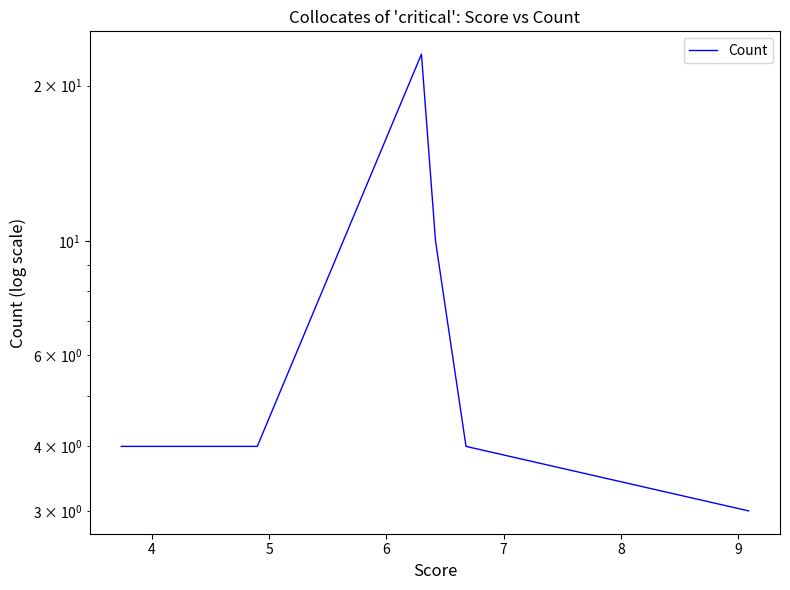

What is the difference between the maximum and minimum values?

20